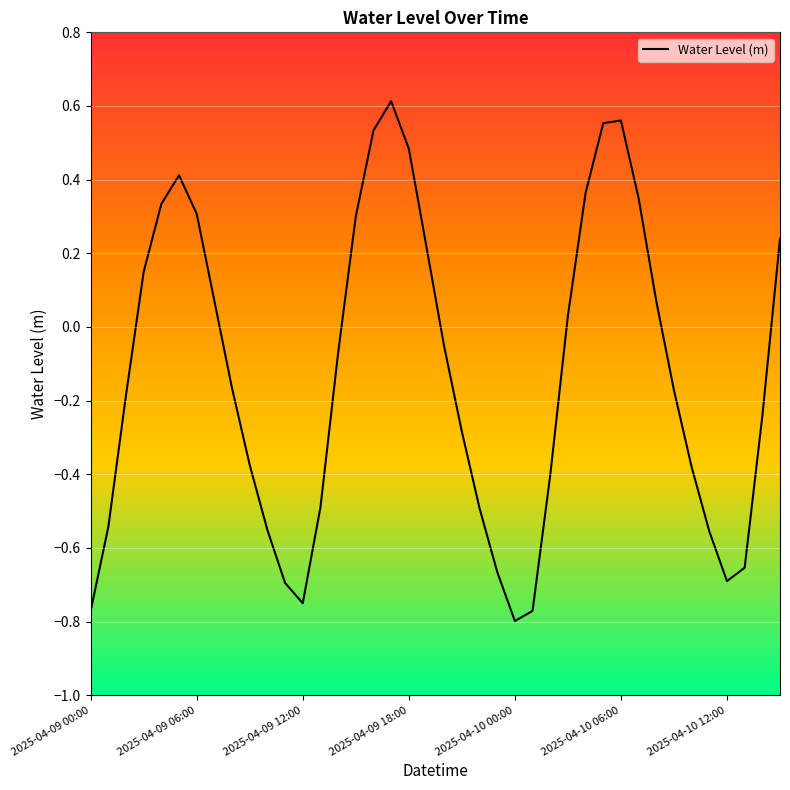

How many values are below 0?

23